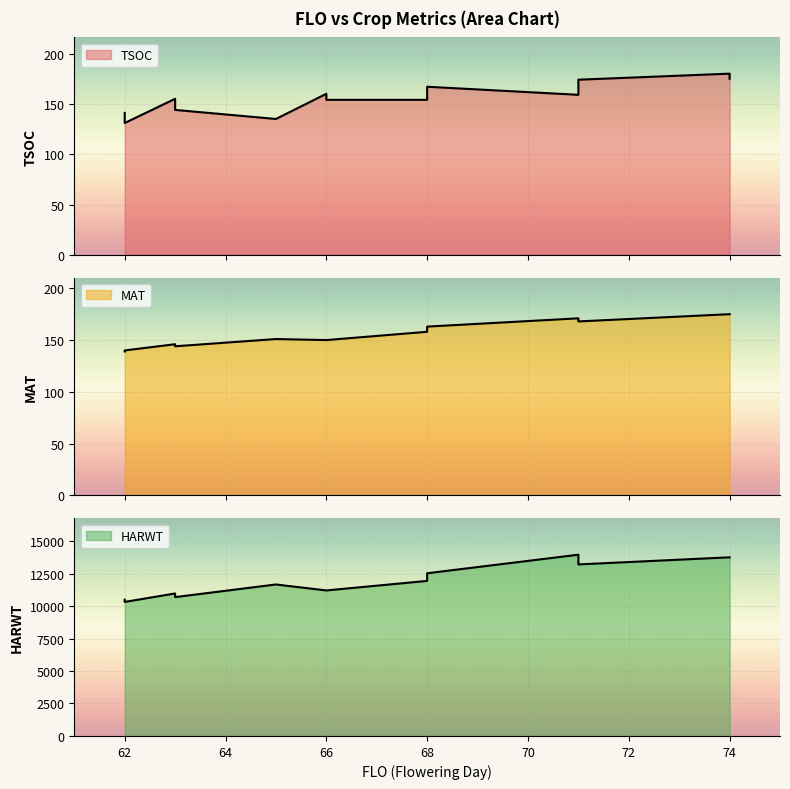

The value of HARWT at 71 is 13949. True or false?

True